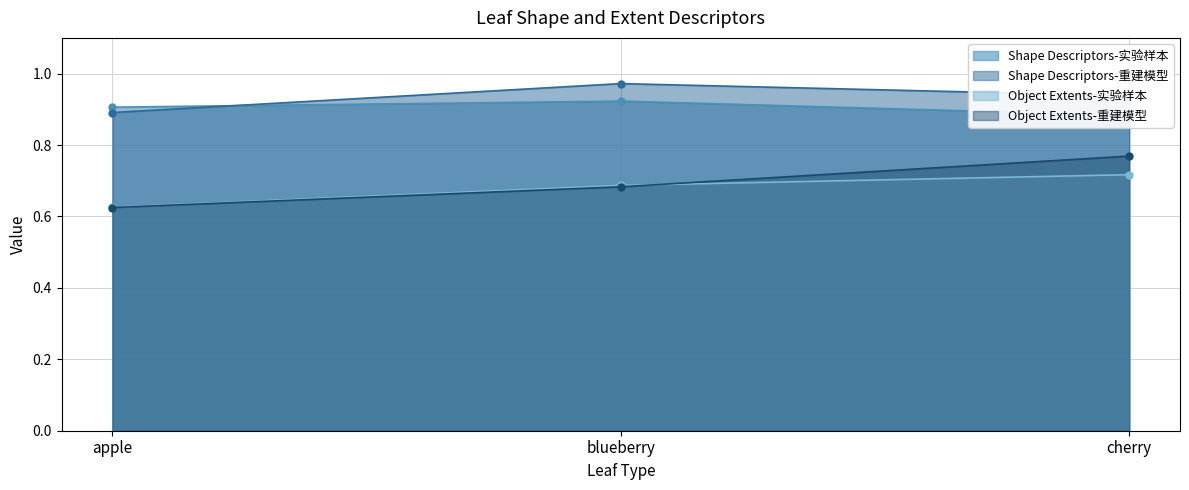

Read the Object Extents-实验样本 value at blueberry.

0.7